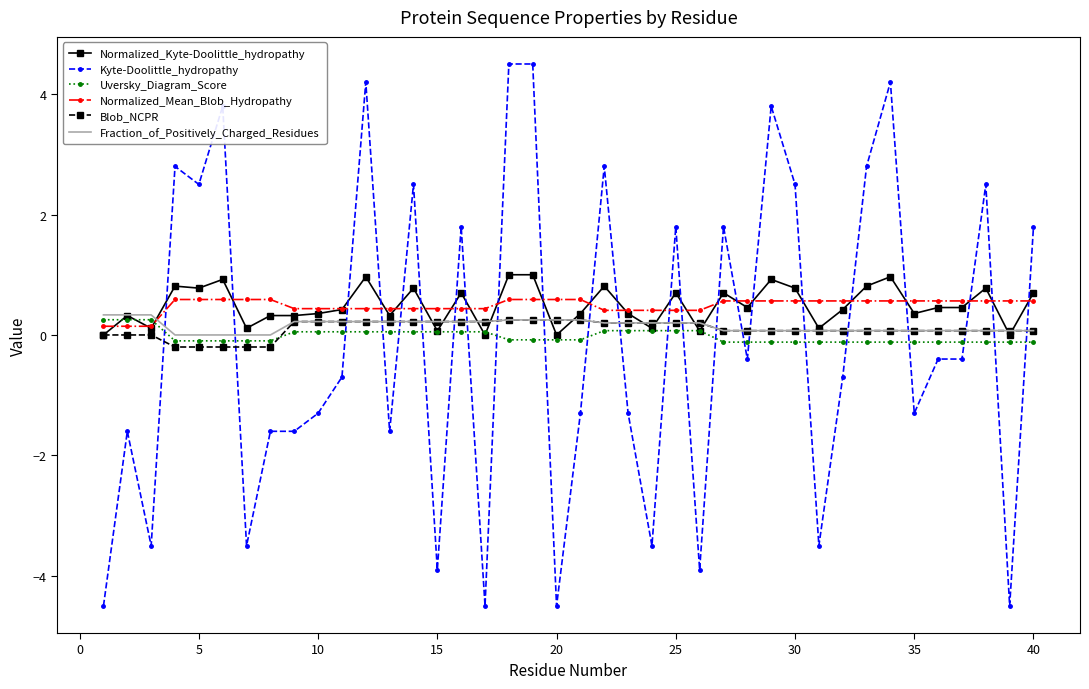

What is the maximum value shown in the chart?

4.5